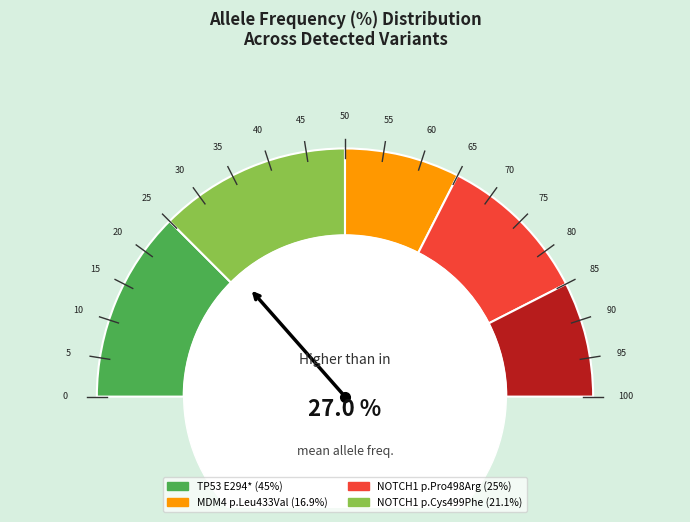

What is the ratio of the value at MDM4 p.Leu433Val to the value at NOTCH1 p.Pro498Arg?

0.7